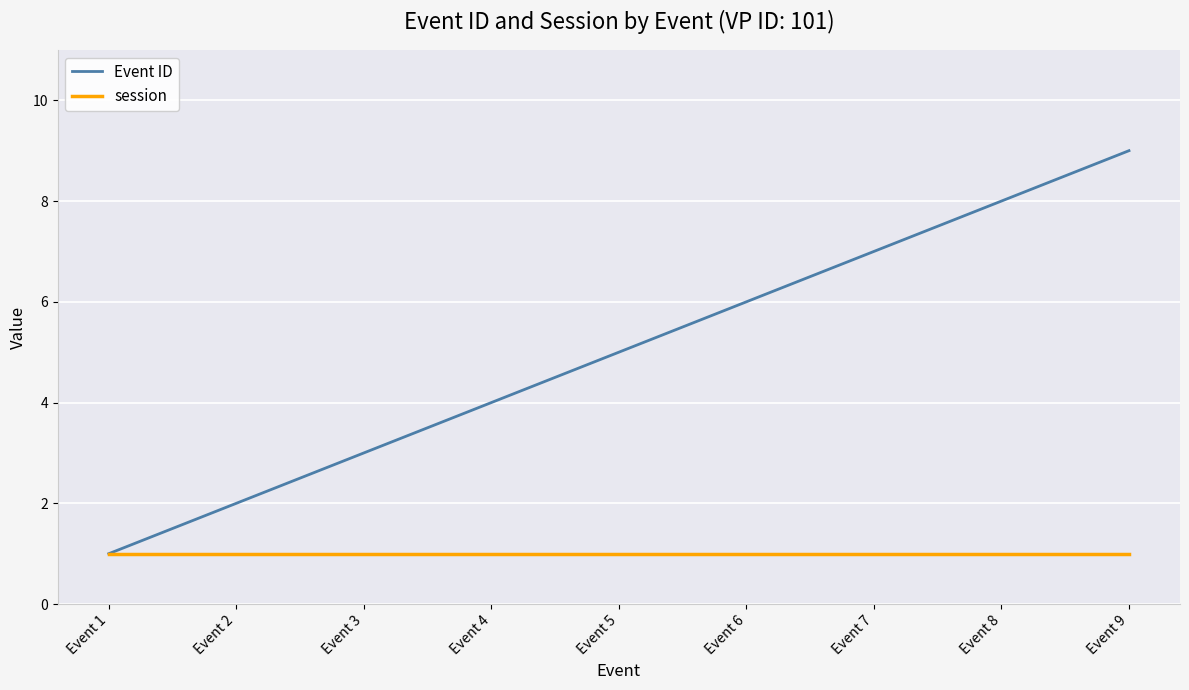

What is the minimum value for session?

1